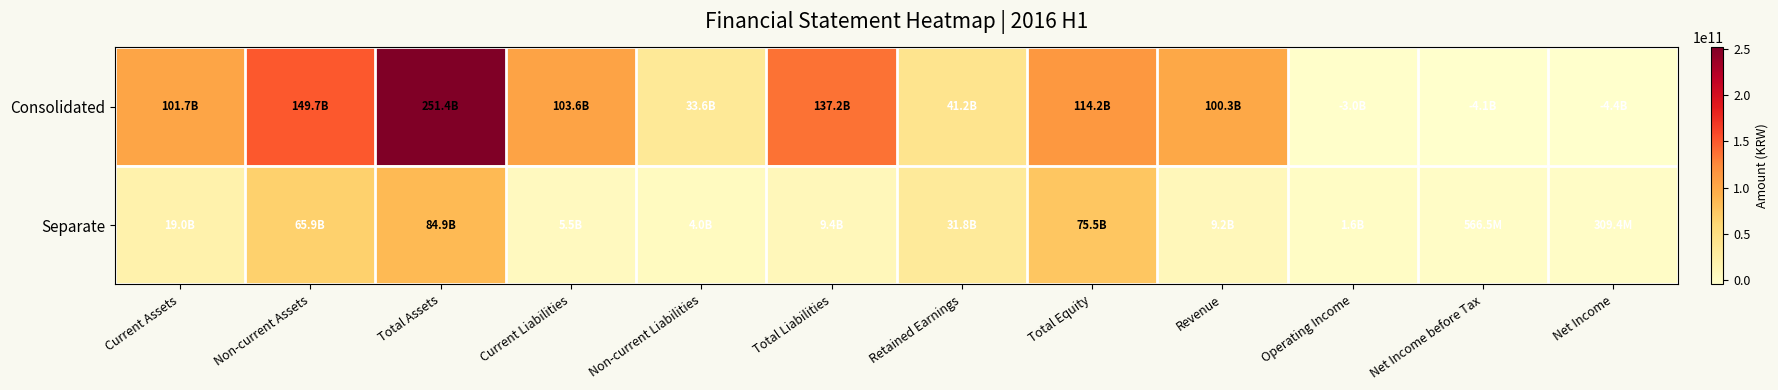

How many categories are shown in the chart?

12